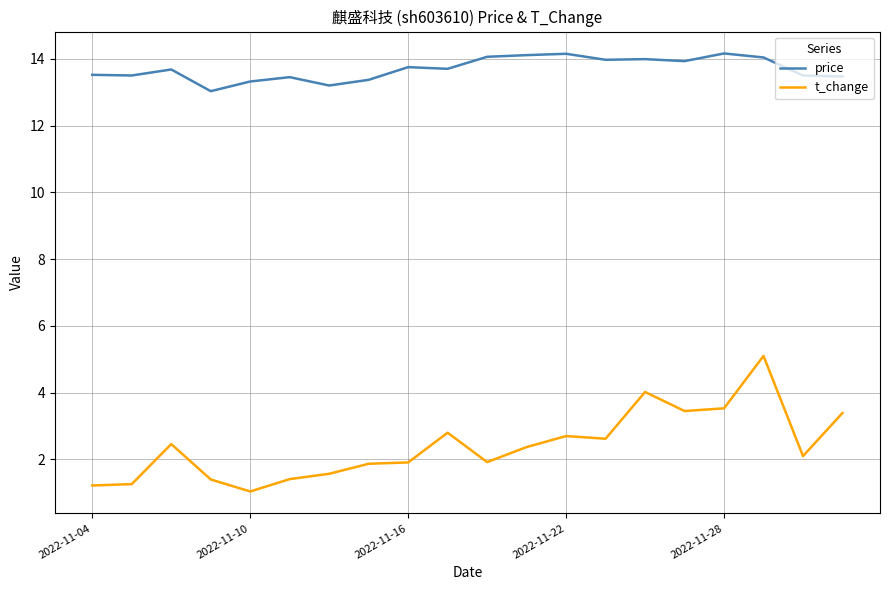

What is the maximum value shown in the chart?

14.2